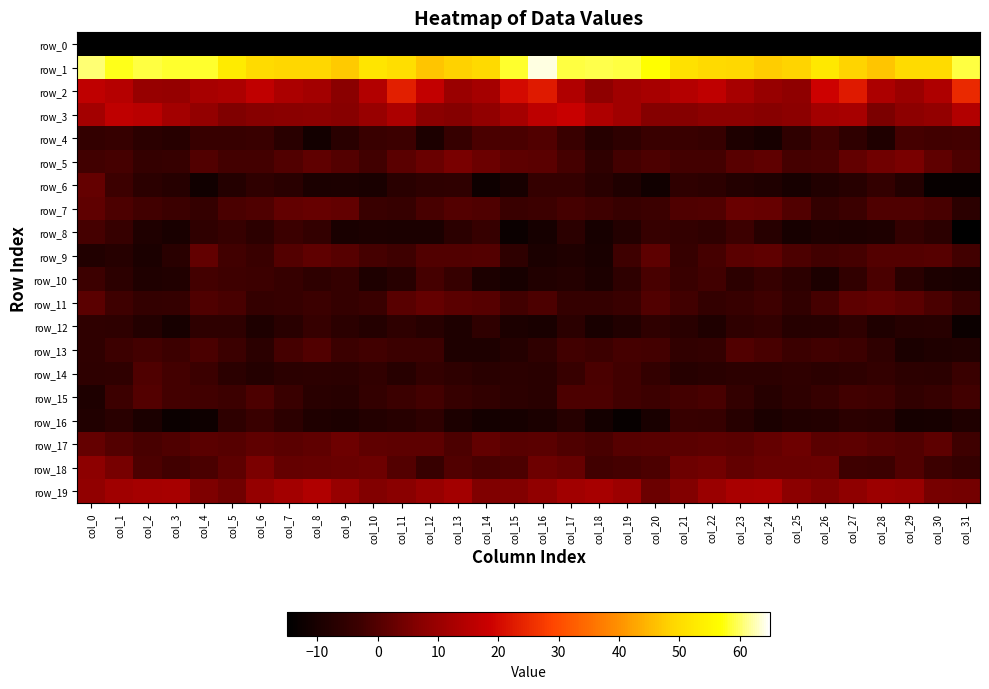

At which label is row_4 closest to -5?

col_0